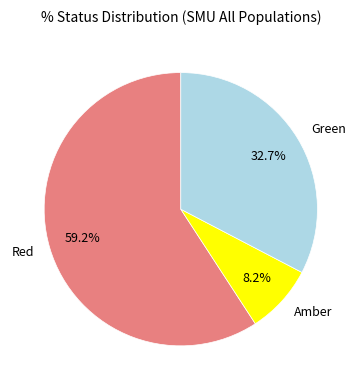

Count the number of slices in the pie.

3